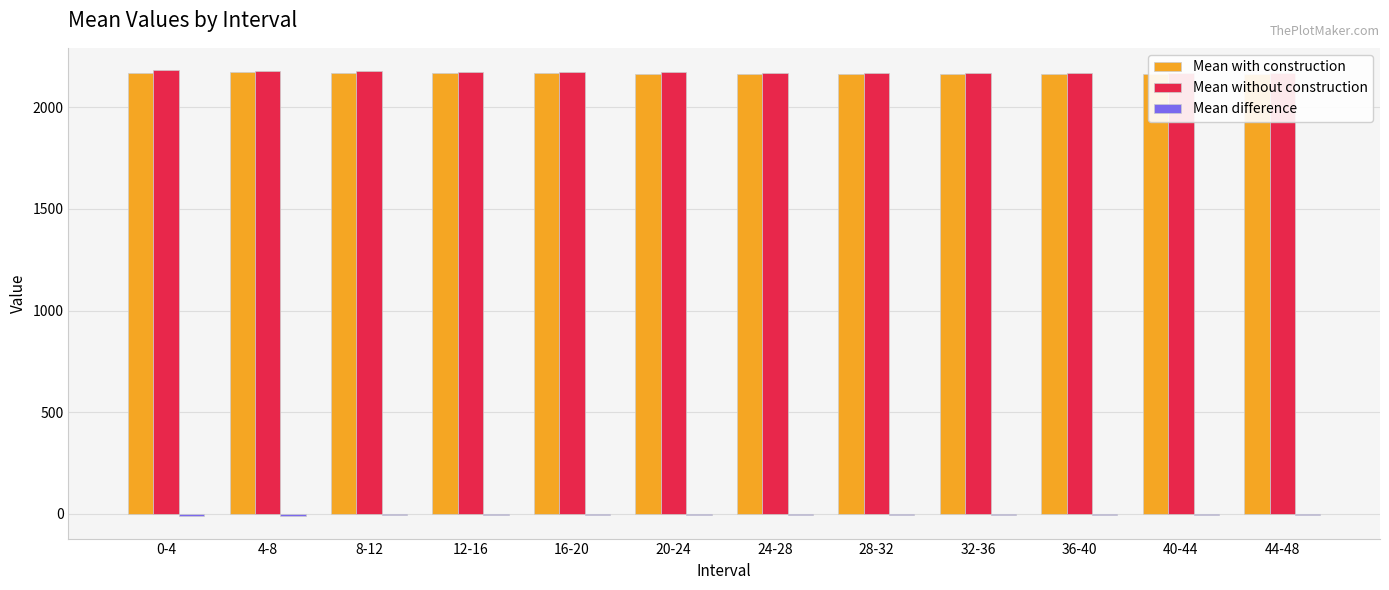

What position from the right is 4-8?

11